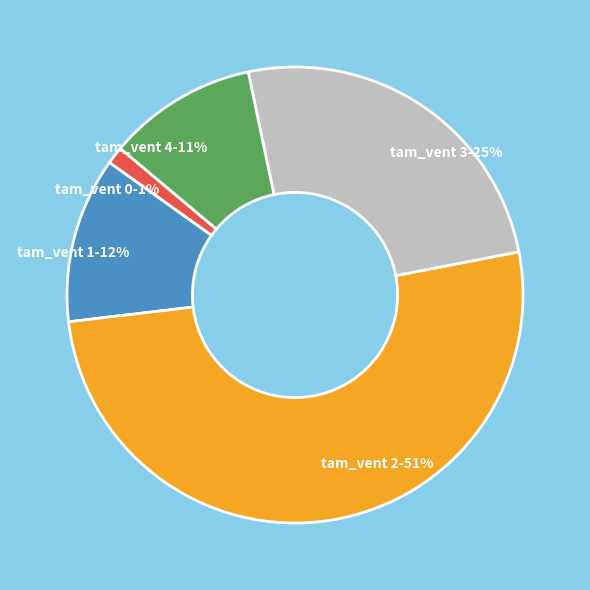

Is there a majority slice in this chart?

Yes